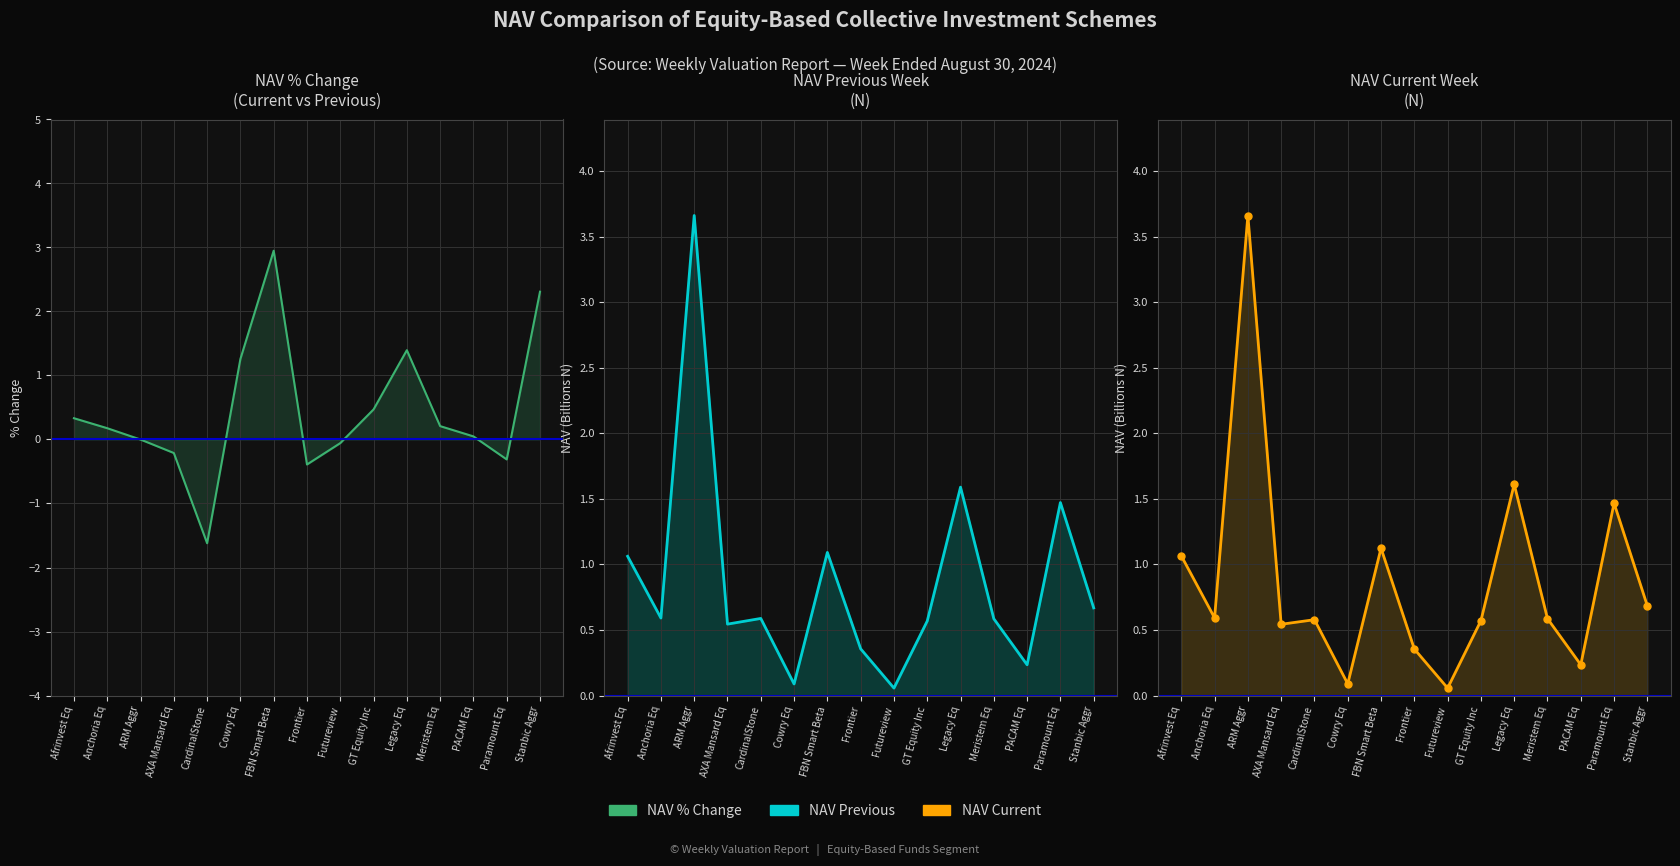

What is the sum of the NAV Current values at Legacy Eq and Afrinvest Eq?

2.7